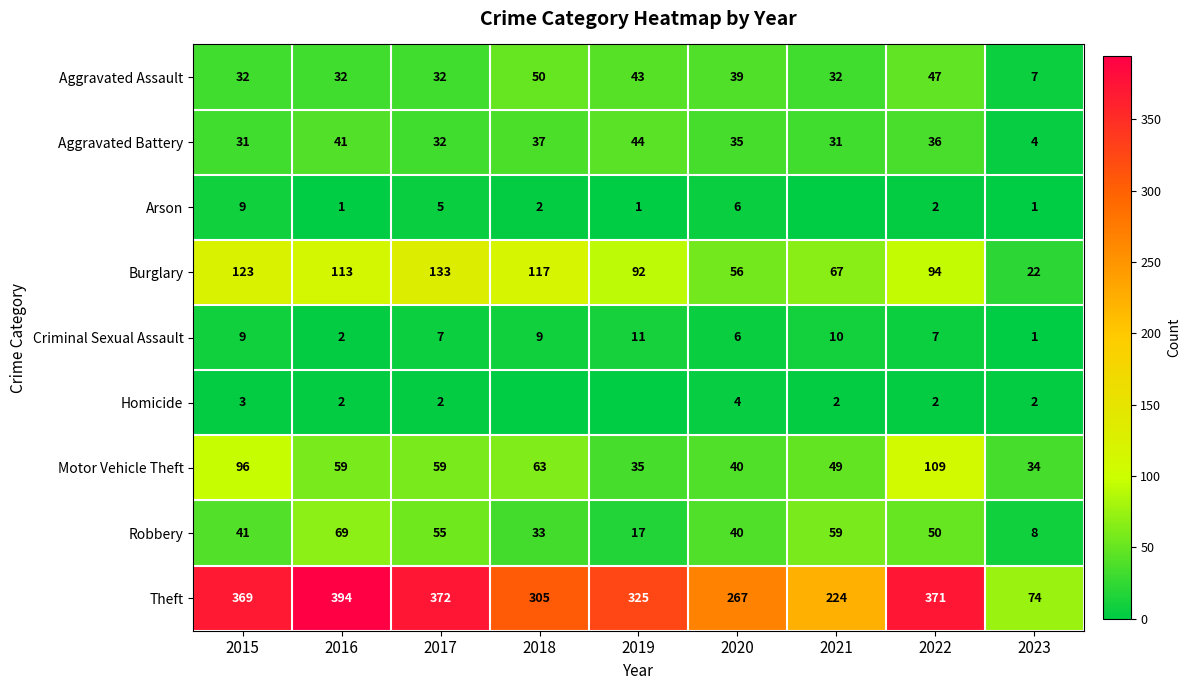

At how many categories does at least one series exceed 246?

7